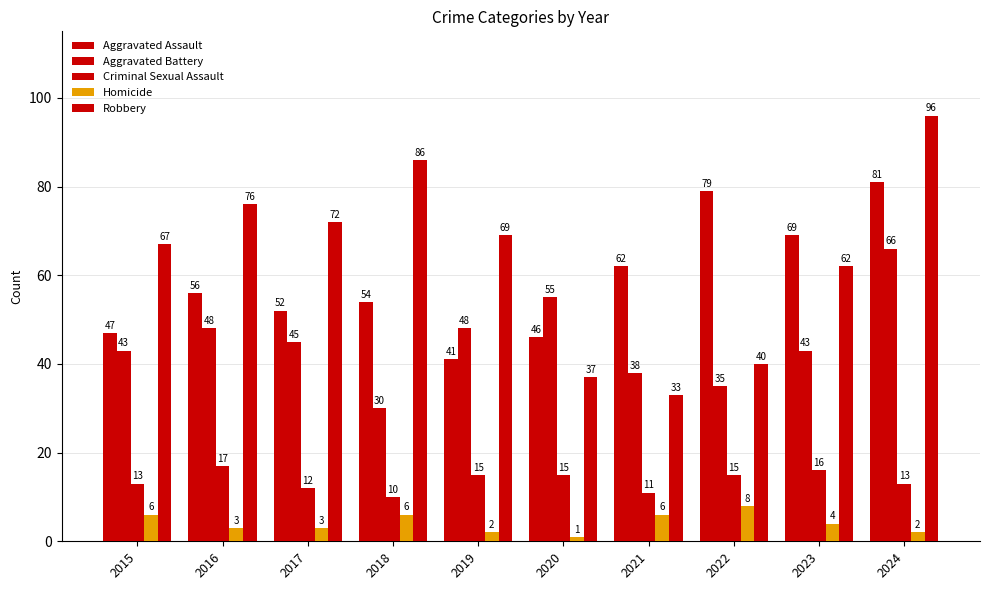

Is the value of Criminal Sexual Assault at 2019 greater than the value of Aggravated Battery at 2022?

No